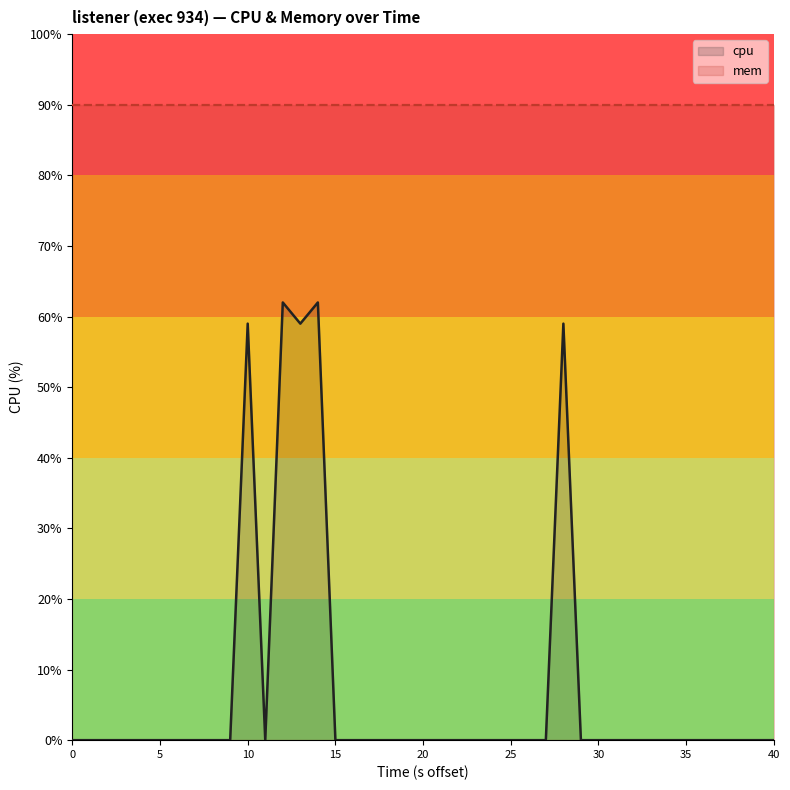

What is the average value?

0.8